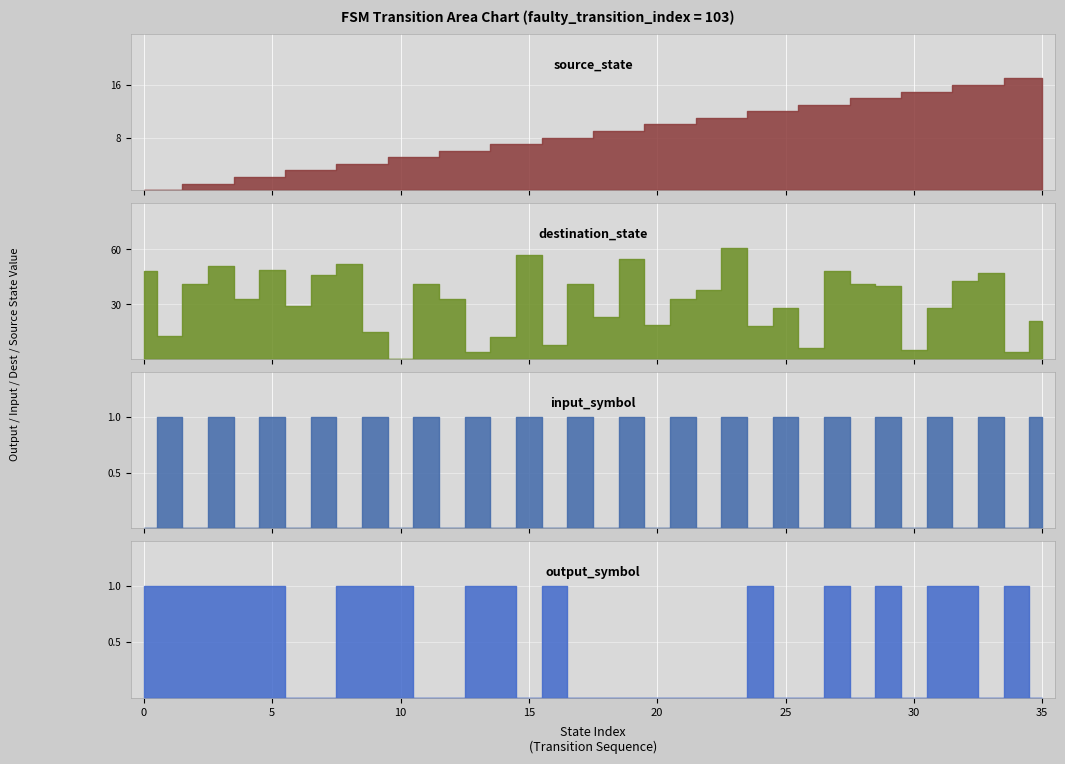

How many values in the input_symbol series are below 1?

18